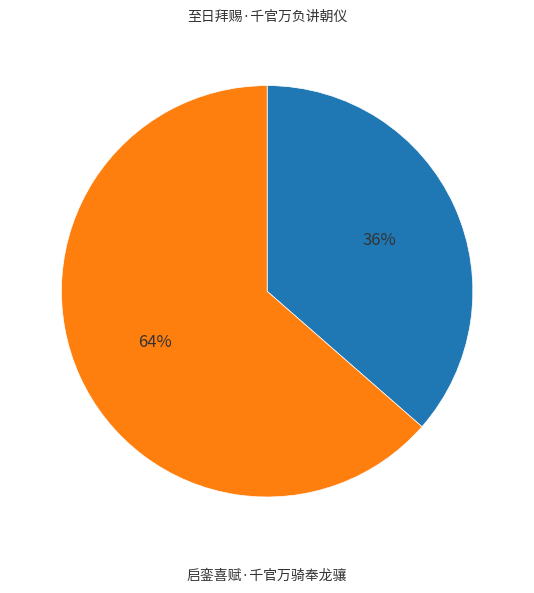

Is there a majority slice in this chart?

Yes